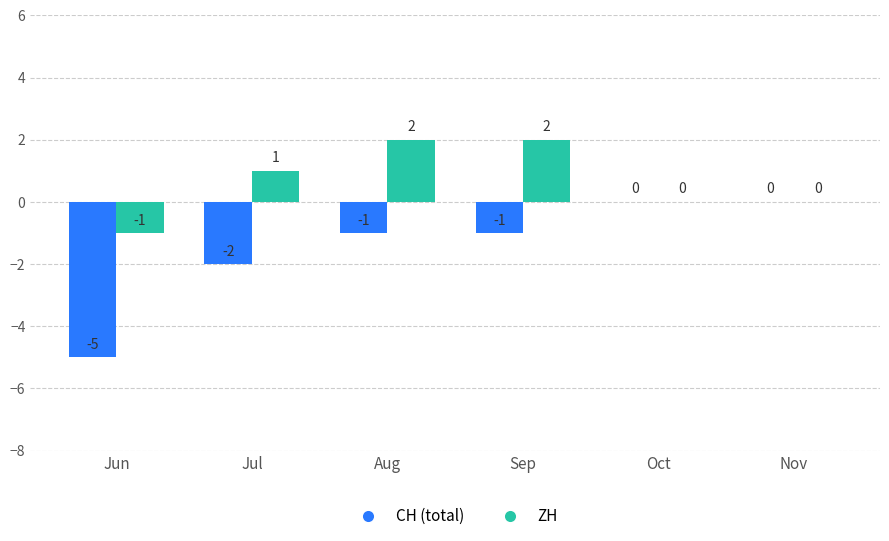

At which label does CH (total) first exceed -1?

Oct